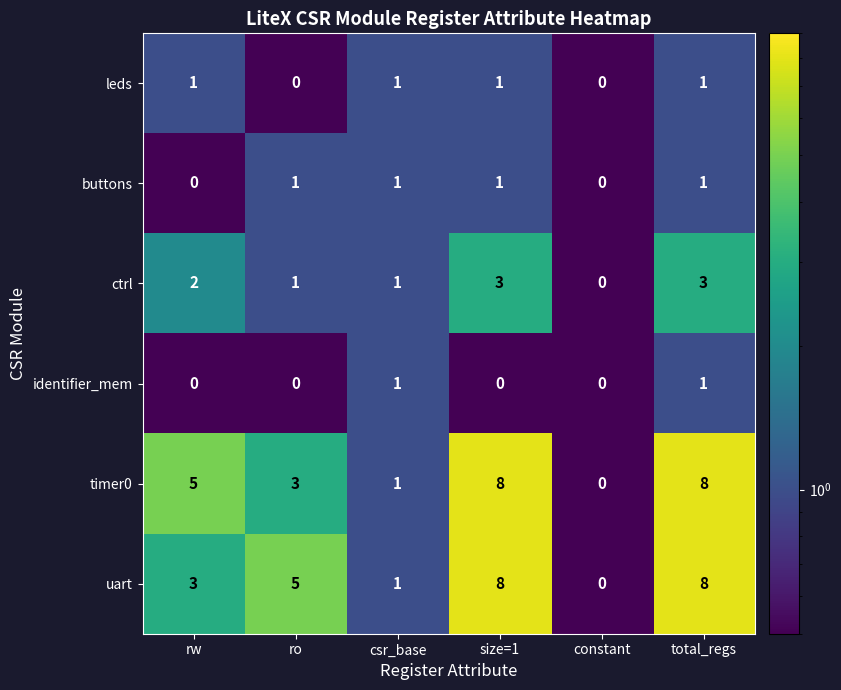

What is the smallest value displayed?

0